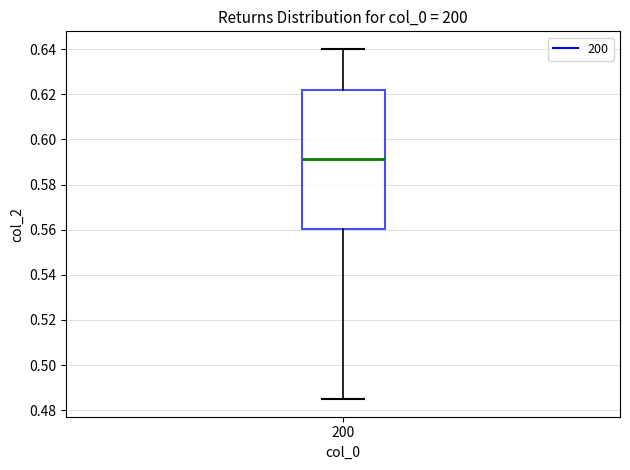

Transcribe this box plot: give where the median line is, the range the box spans, and where the two whiskers end, as read against the y-axis. The values are not printed on the chart, so give them approximately, as read against the axis.

median 0.592, box 0.560 to 0.622, whiskers 0.484 to 0.640